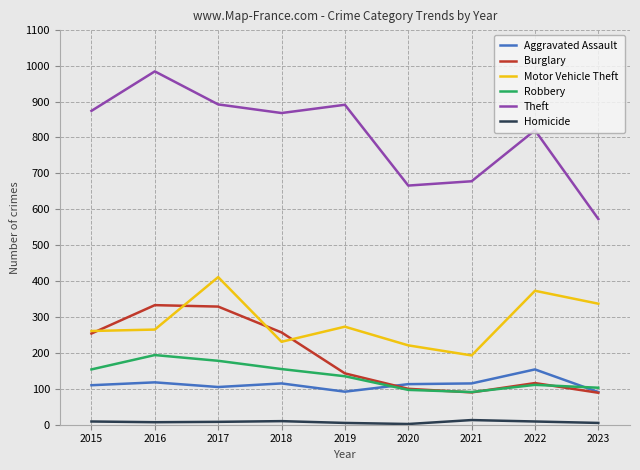

Which series has the widest spread of values?

Theft